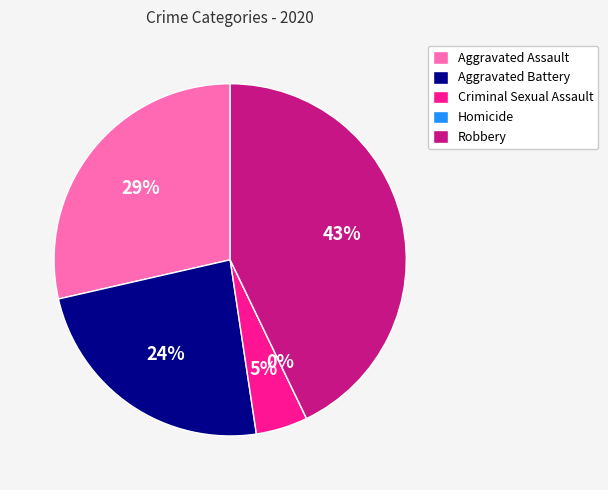

Count the number of slices in the pie.

5